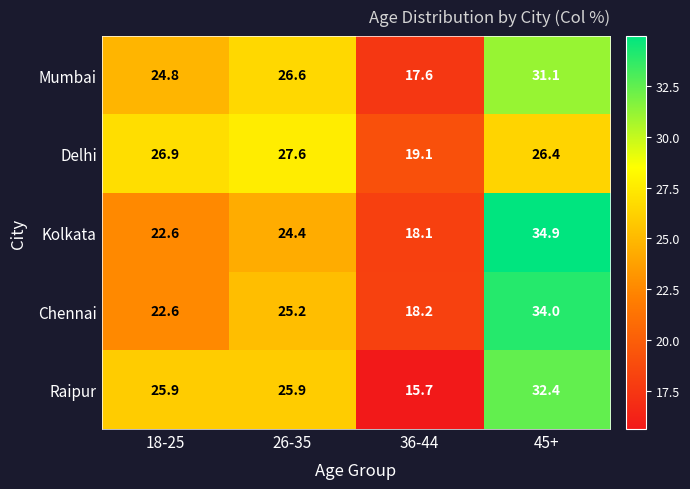

Count the number of categories in the chart.

4